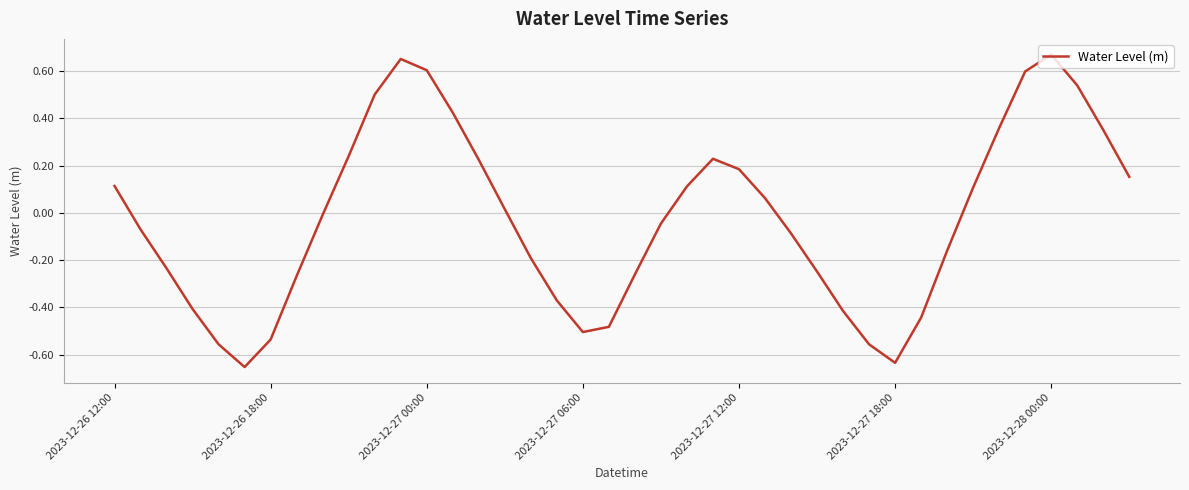

The value at 2023-12-27 00:00 is 0.6. True or false?

True